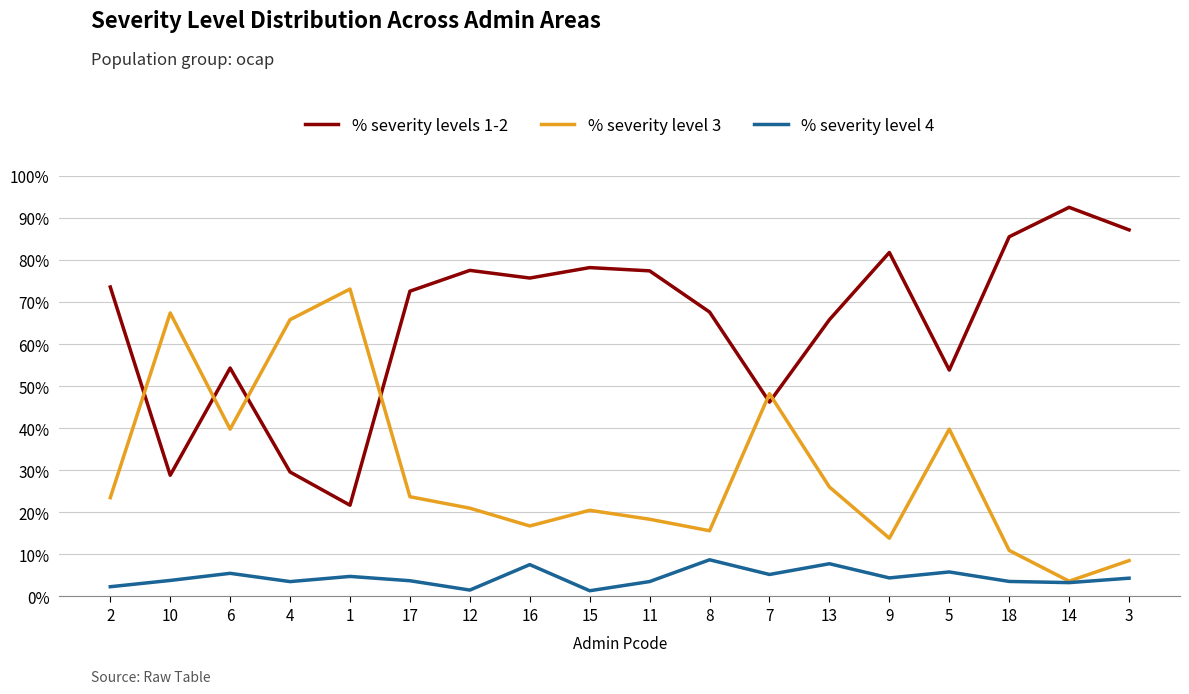

Does the chart display data point markers on the line(s)?

No